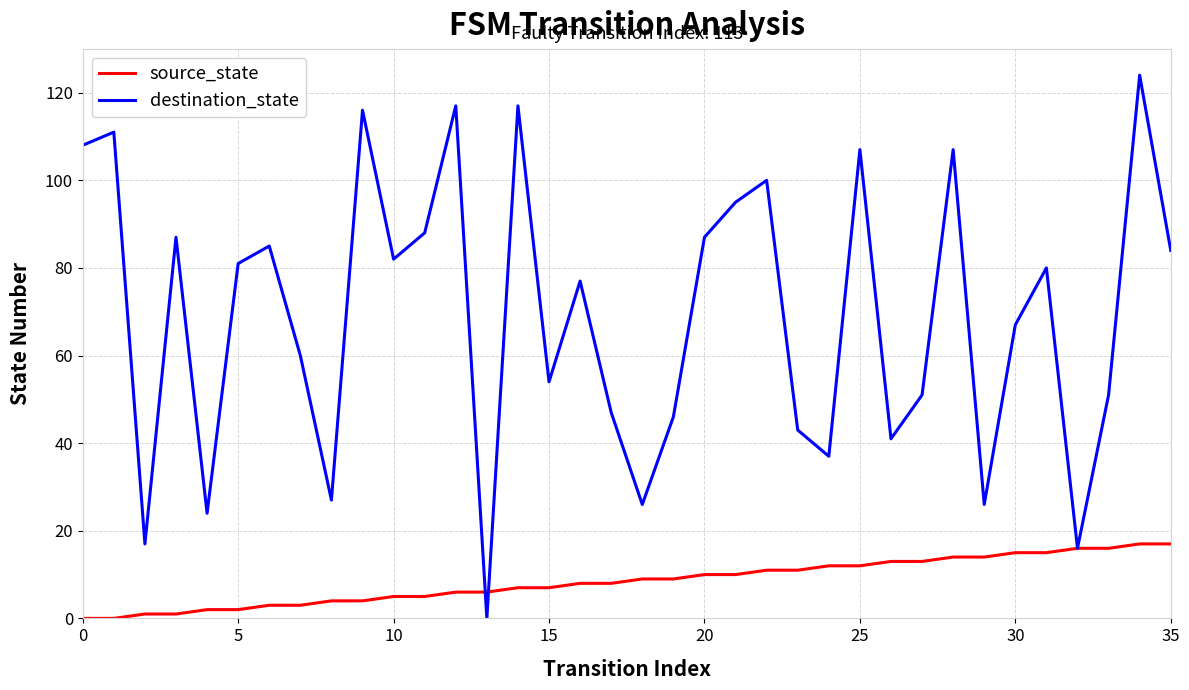

Rank the series by their maximum value, from highest to lowest.

destination_state, source_state